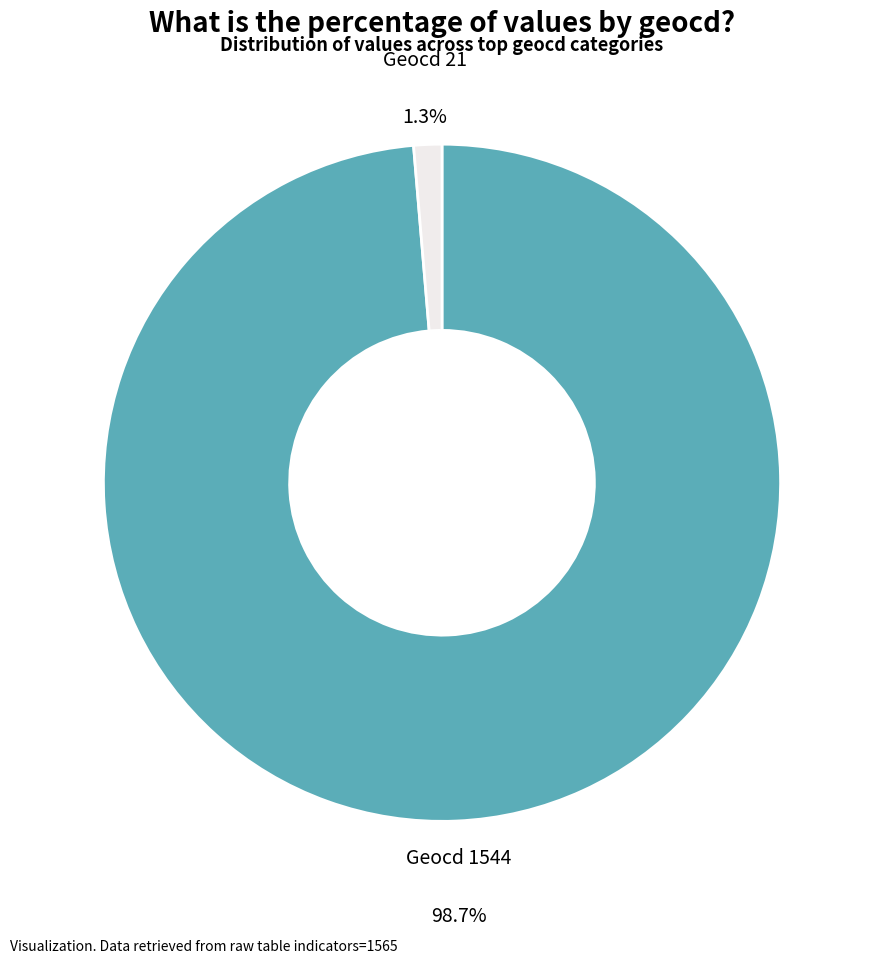

To the nearest percent, what is the average slice percentage?

50%